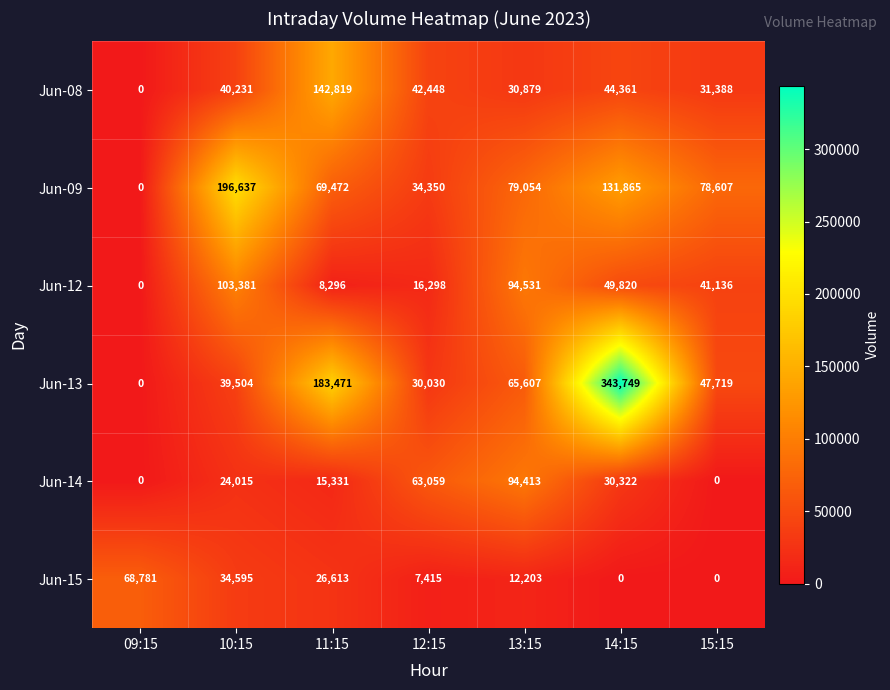

Is it true that Jun-15 equals 0 at 14:15?

True